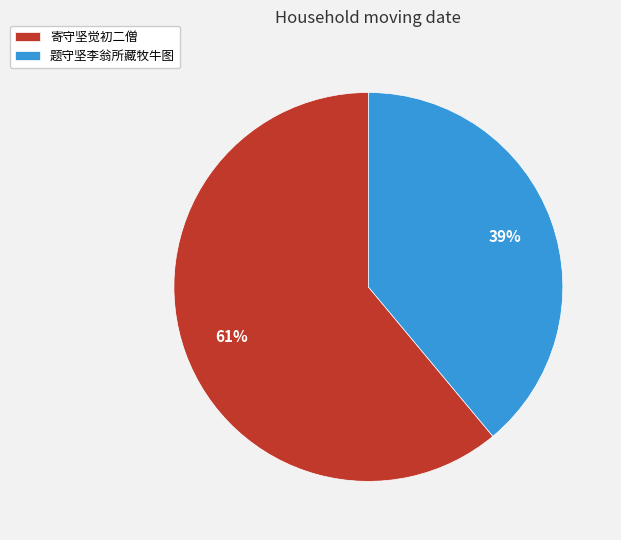

What is the ratio of the value at 寄守坚觉初二僧 to the value at 题守坚李翁所藏牧牛图?

1.6